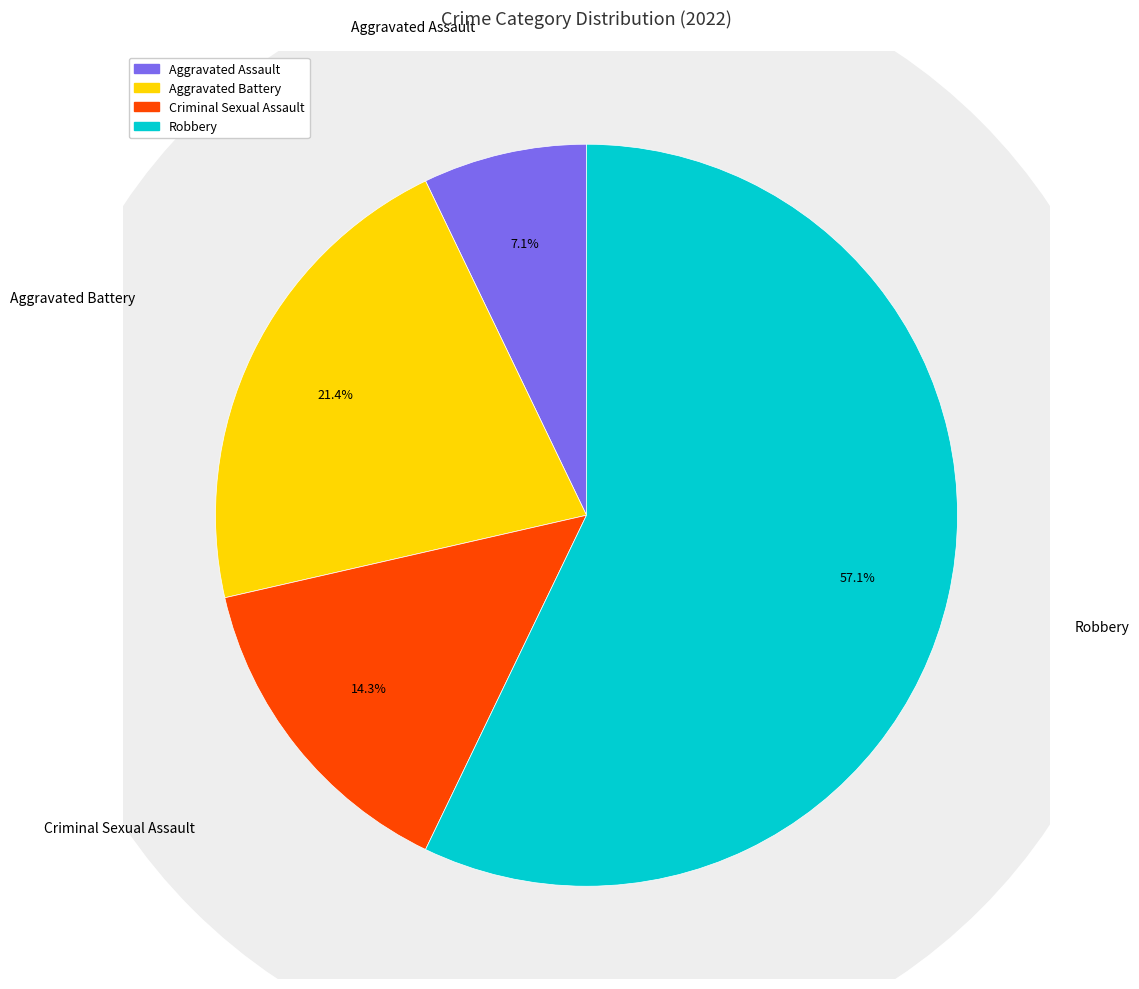

Is it true that Criminal Sexual Assault is 3% of the pie?

False